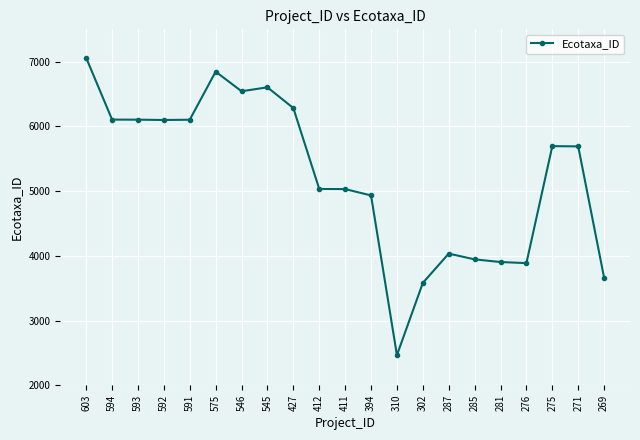

True or false: there are more than 0 points higher than both neighbors.

True